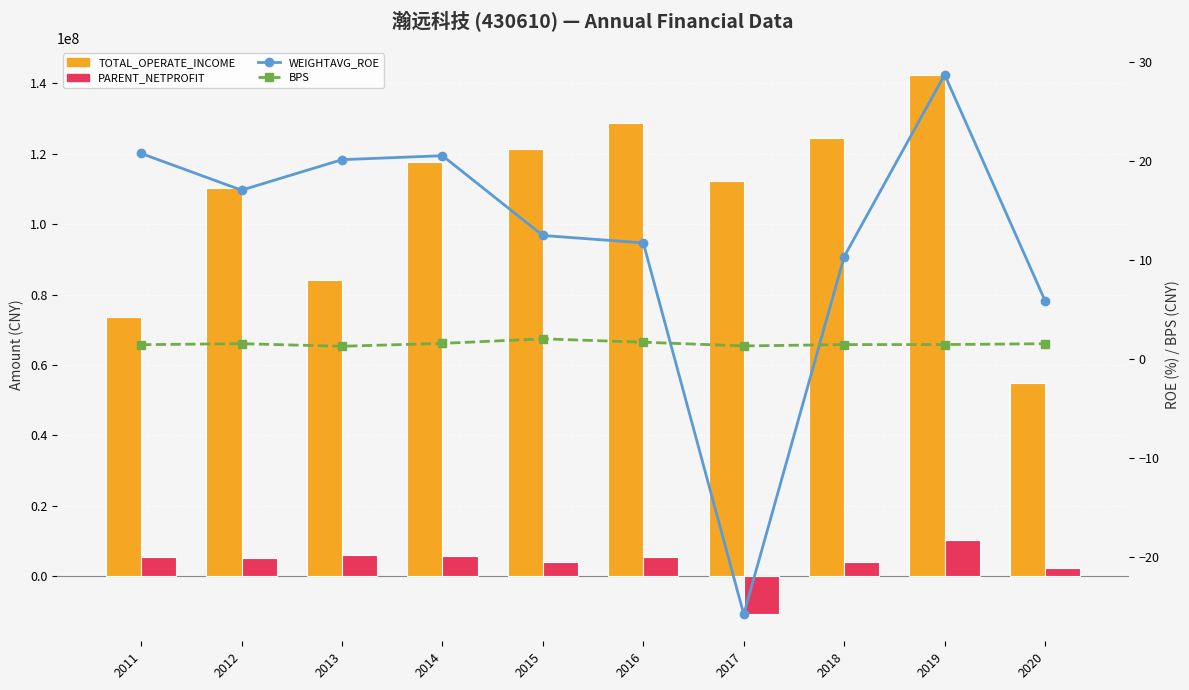

What is the value of the TOTAL_OPERATE_INCOME bar at the 1st from the left?

73706001.5